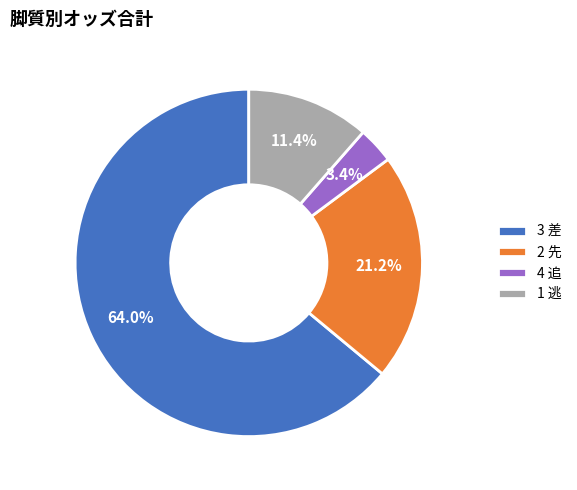

Approximately how many times larger is the value at 3 差 compared to 2 先?

3.0